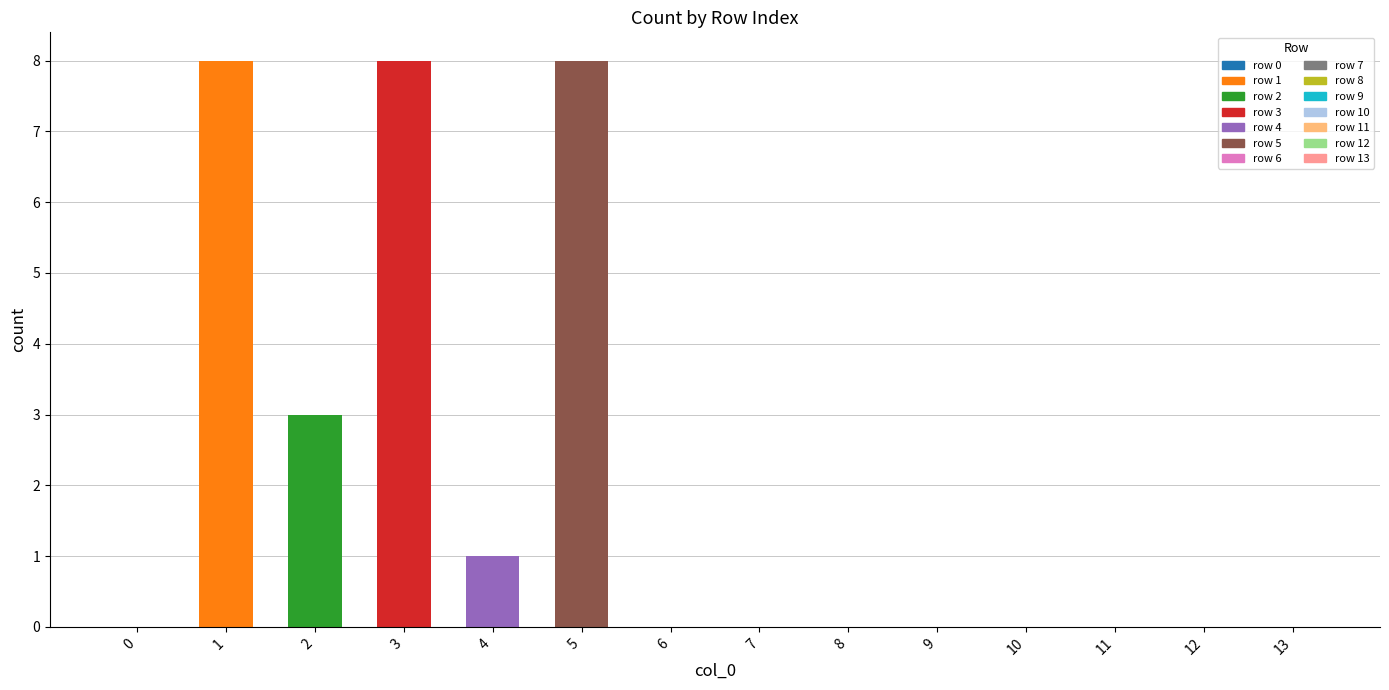

How many data points does each series have?

14